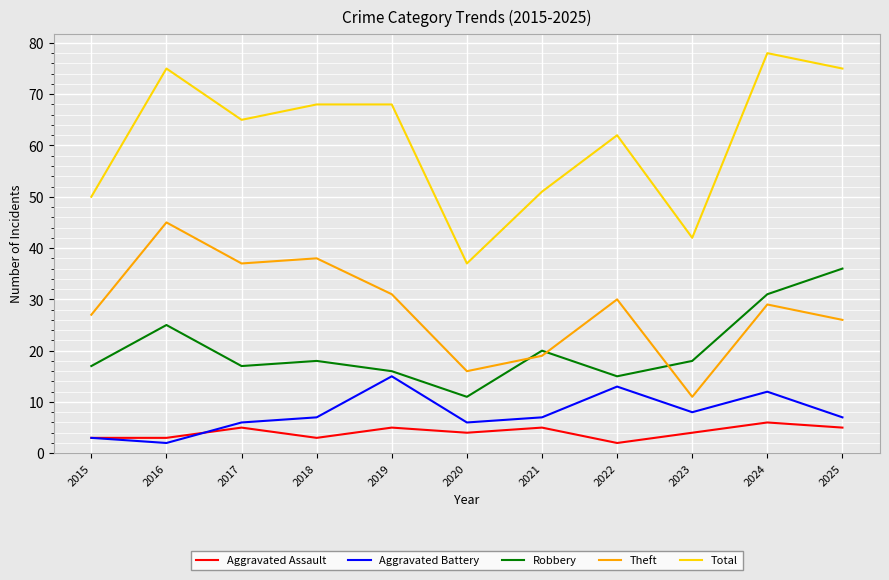

List the series in order of their peak value, highest first.

Total, Theft, Robbery, Aggravated Battery, Aggravated Assault